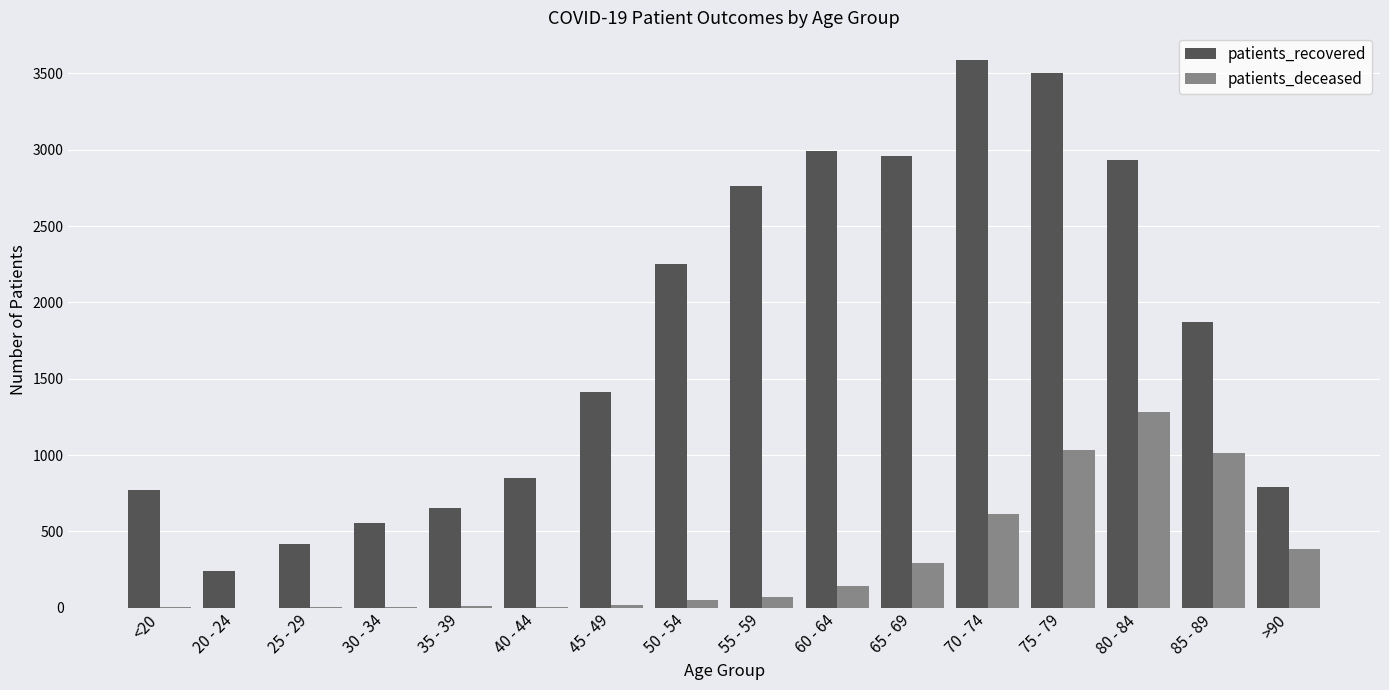

What is the sum of the patients_recovered values at 60 - 64 and 35 - 39?

3646